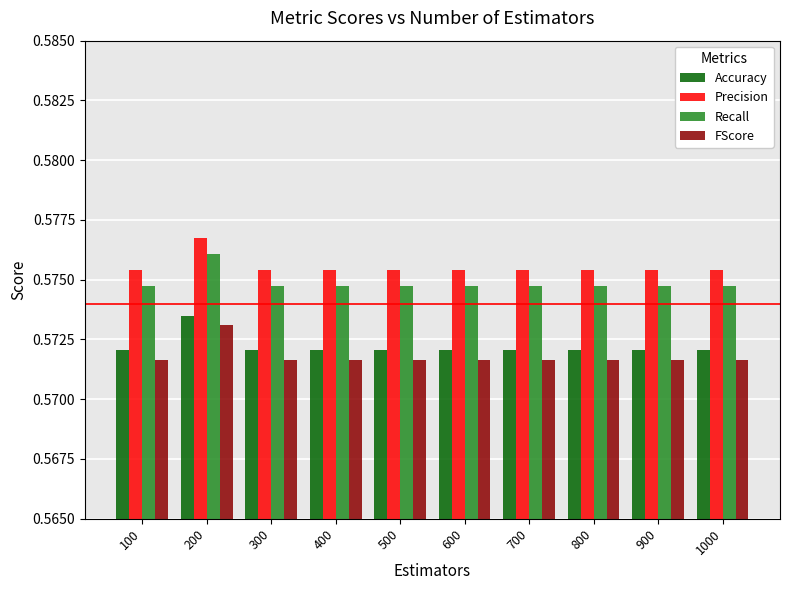

The Precision series shows 0.9 at 200. True or false?

False